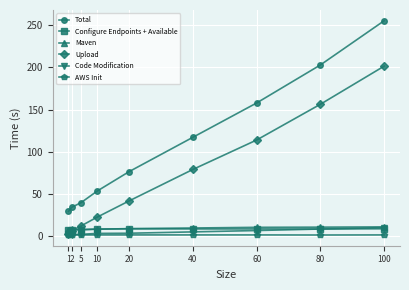

At which category is the sum across all series the highest?

100